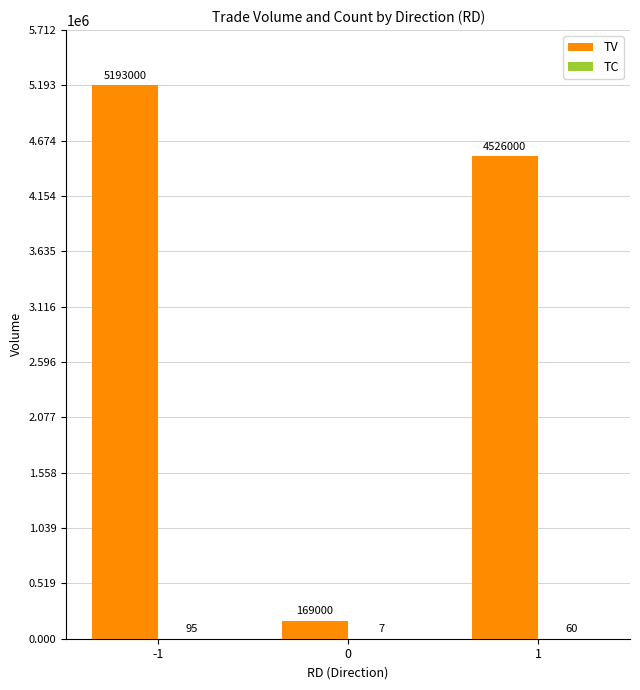

The value of TV at -1 is 5193000. True or false?

True